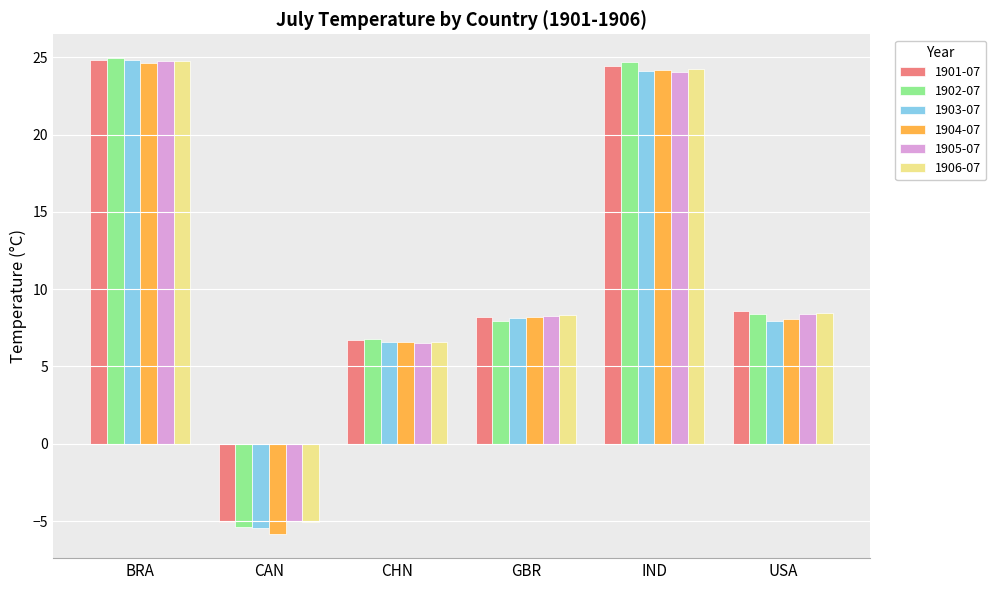

What is the total value across all series at USA?

49.8